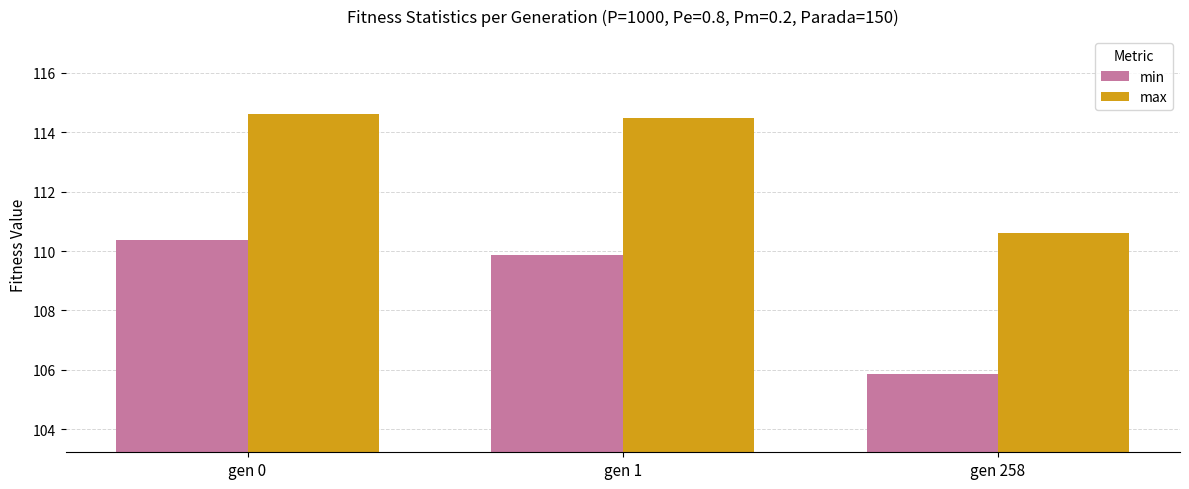

What is the minimum value shown in the chart?

105.9